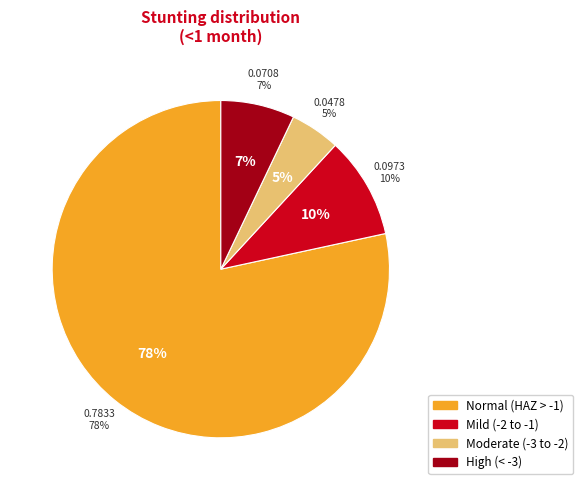

How many slices are in this pie chart?

4